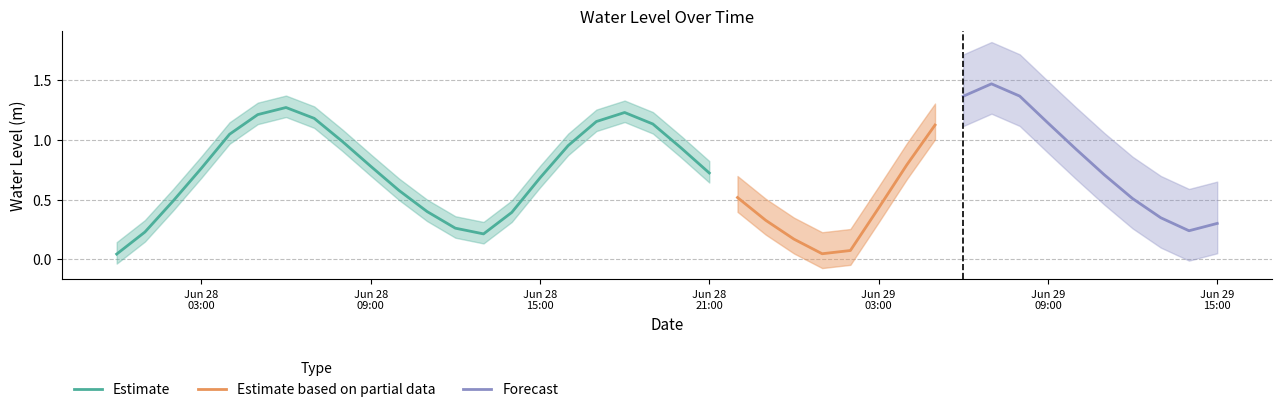

True or false: the data shows 1.1 at 2023-06-29 05:00:00.

True